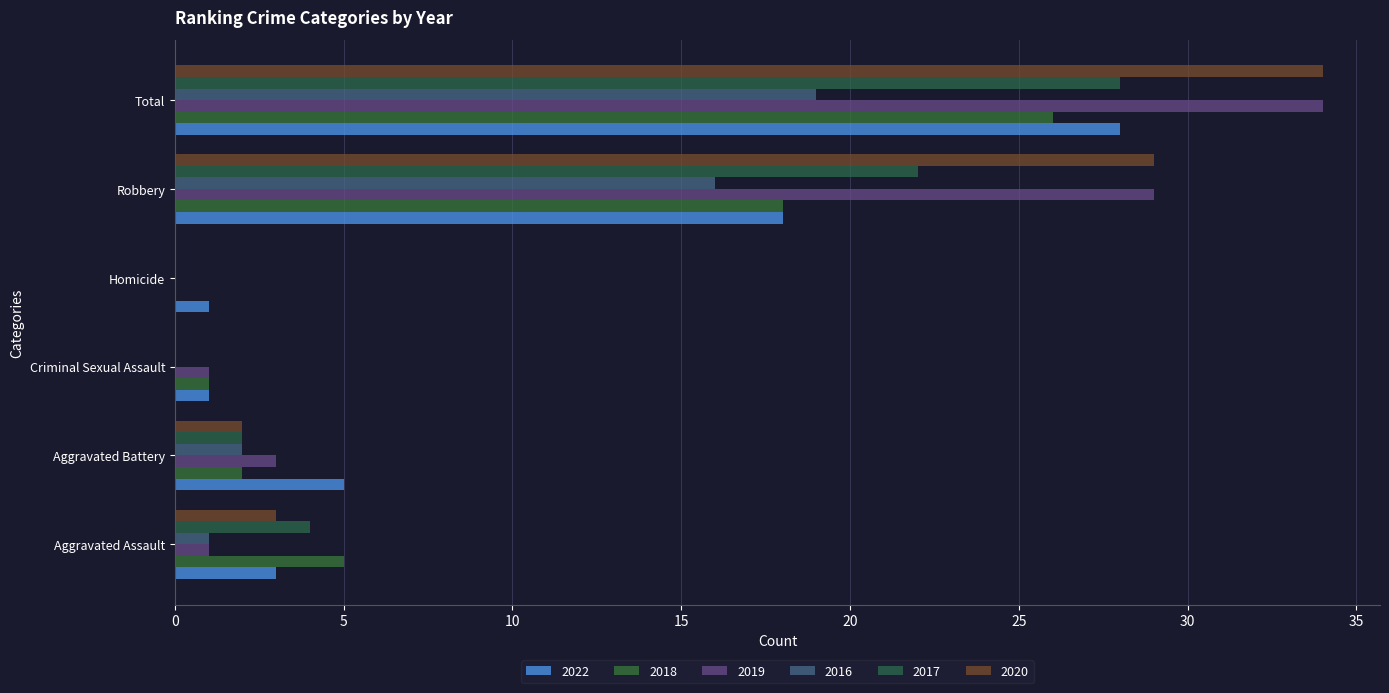

Count the number of categories in the chart.

6